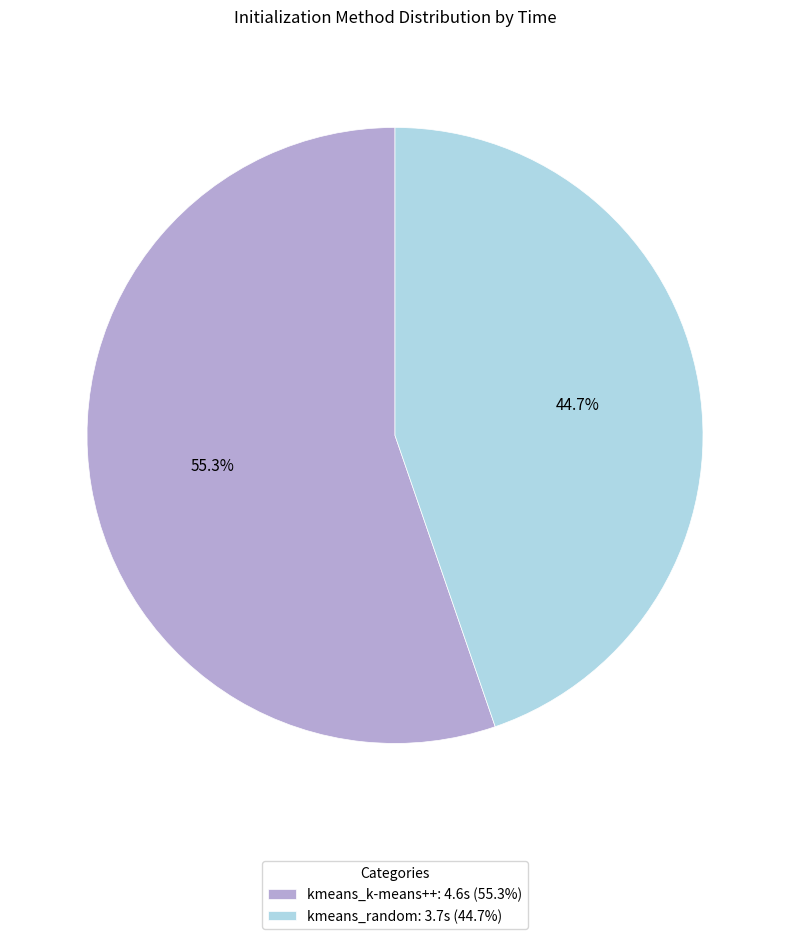

Count the number of slices in the pie.

2